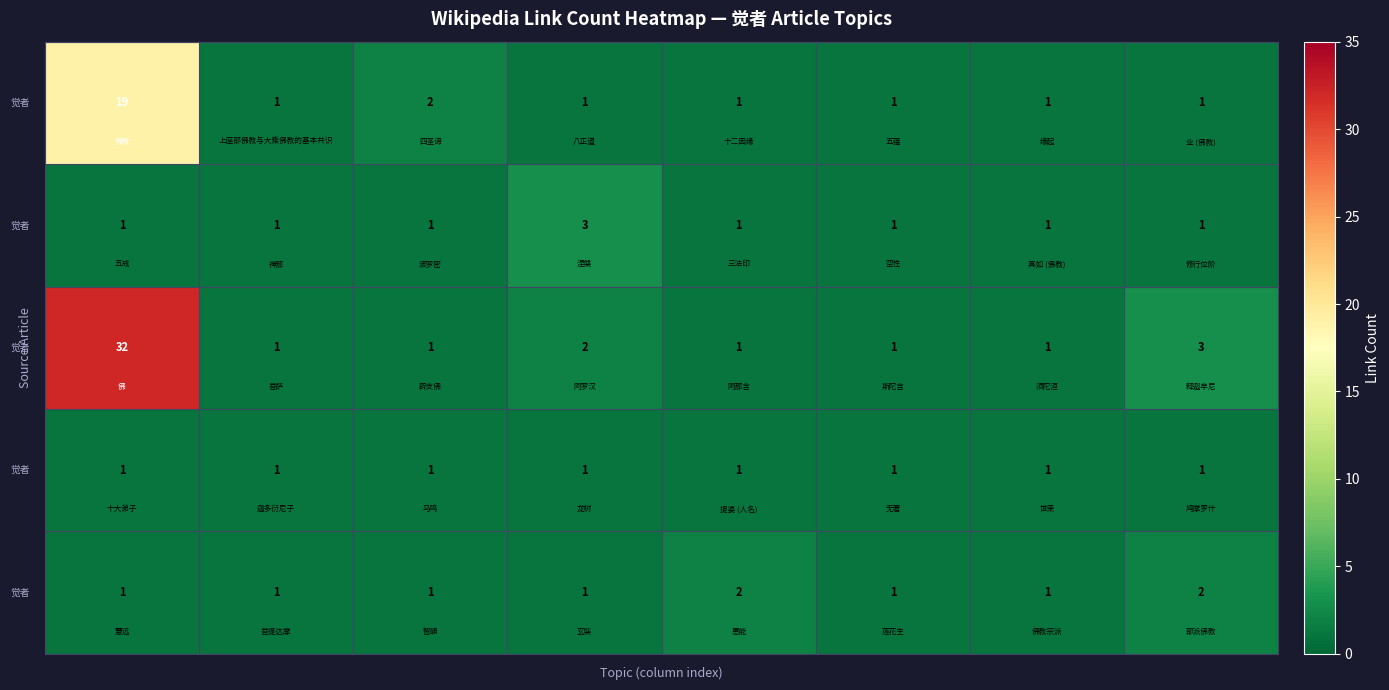

What is the maximum value shown in the chart?

32